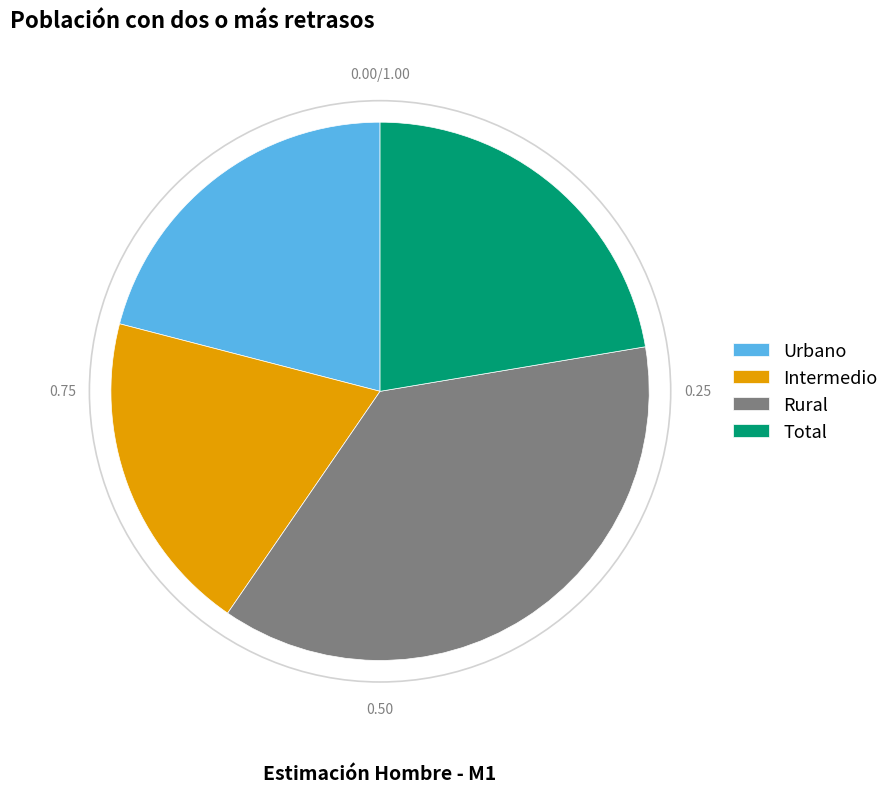

Count the number of slices in the pie.

4